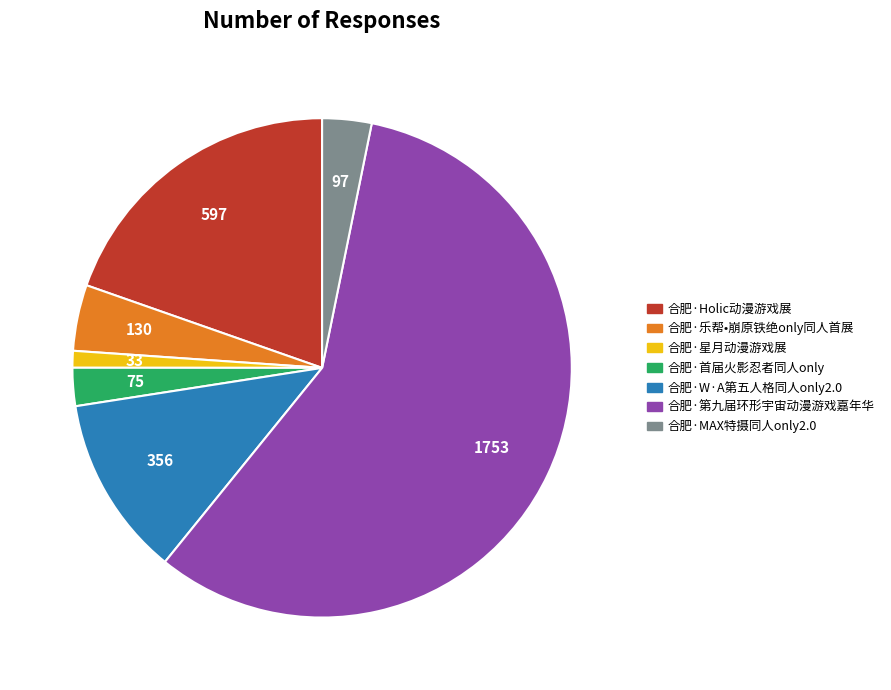

Which category has the biggest portion of the pie?

合肥·第九届环形宇宙动漫游戏嘉年华